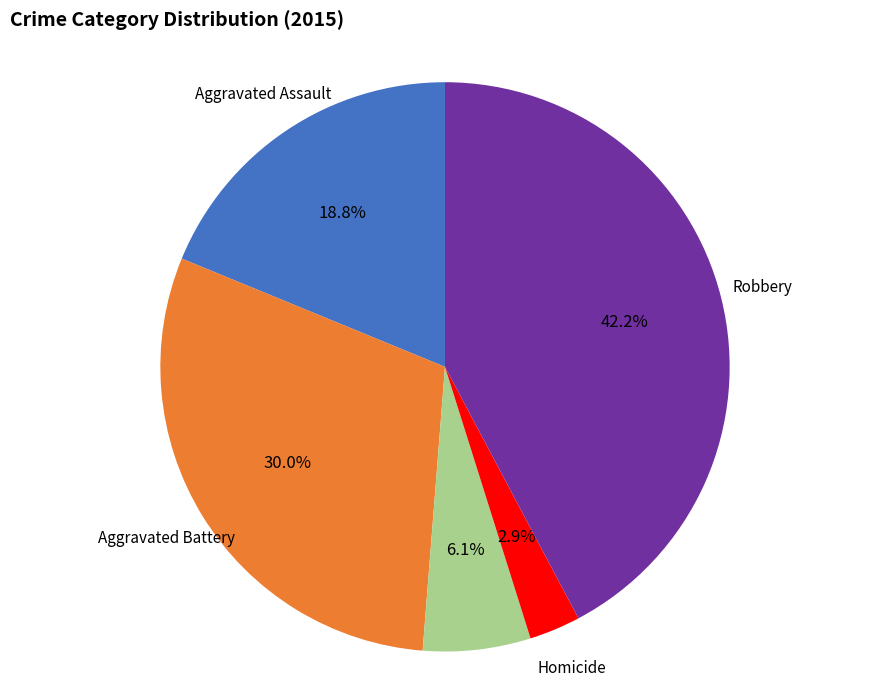

Does any single category account for the majority?

No